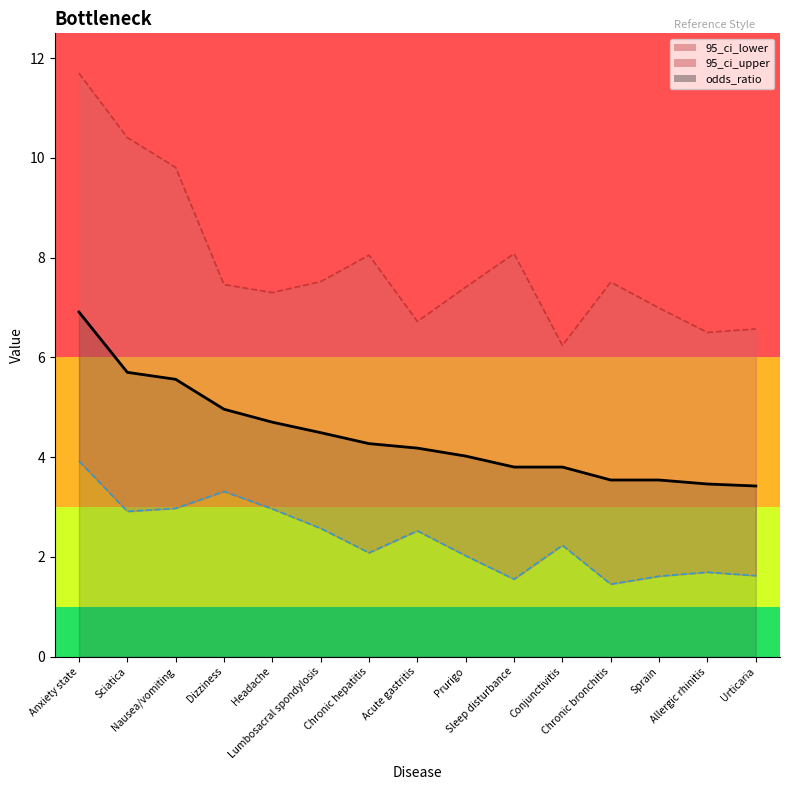

How many series are shown in this chart?

3